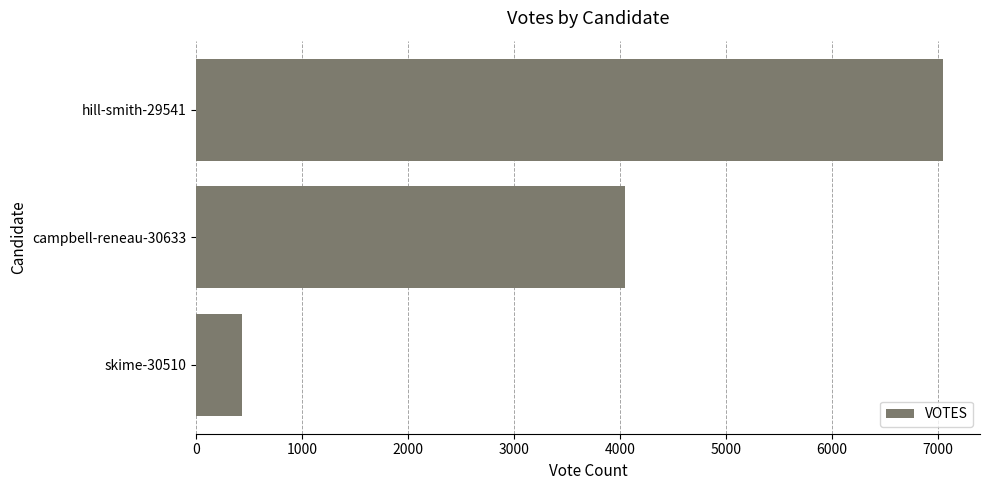

What is the average value?

3842